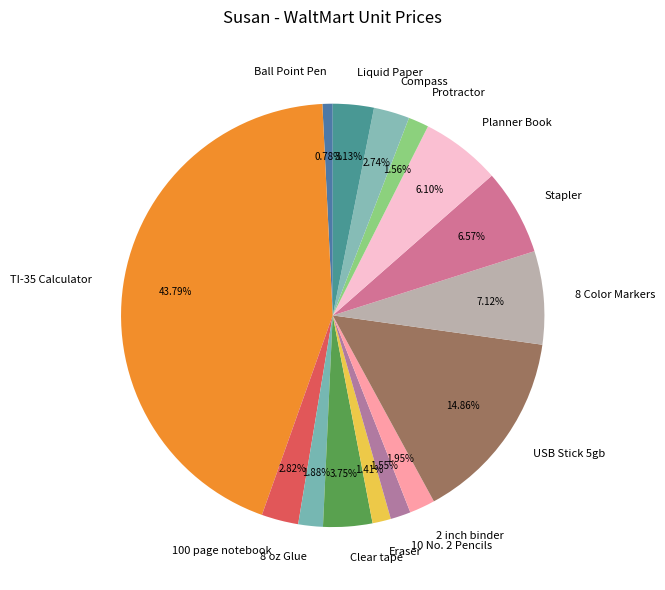

Does any single category account for the majority?

No